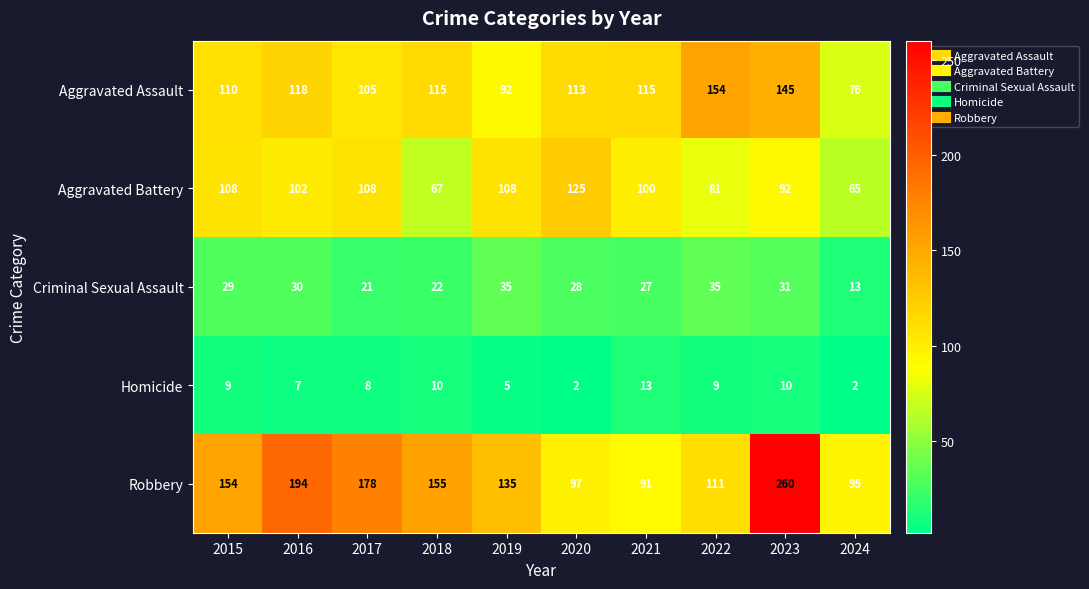

What is the difference between the second highest and minimum values in the Aggravated Assault series?

69